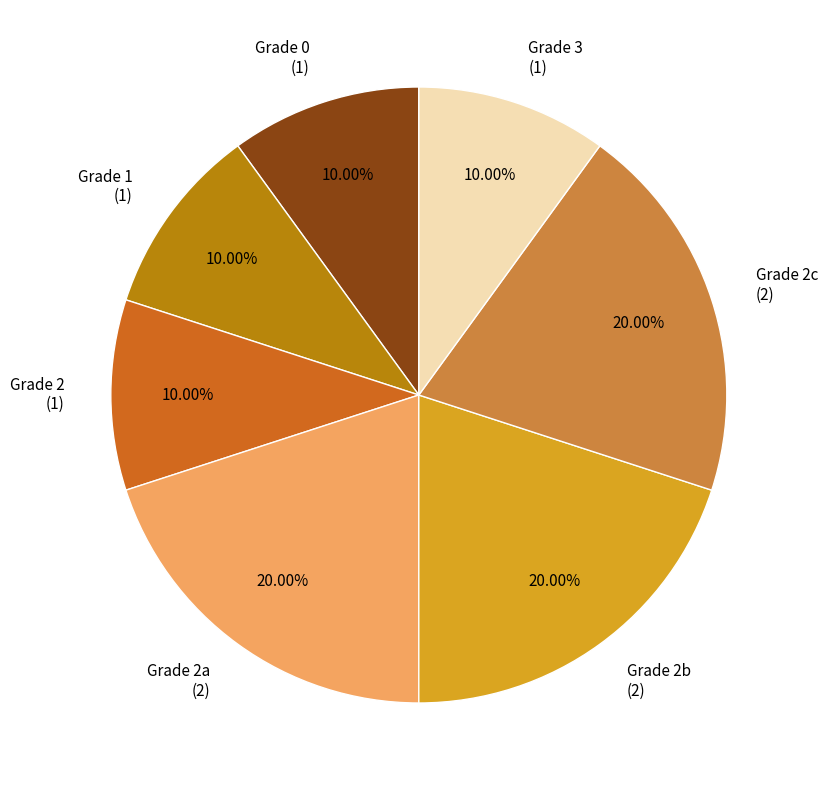

Do Grade 2b (2) and Grade 2 (1) together represent more than half of the pie?

No